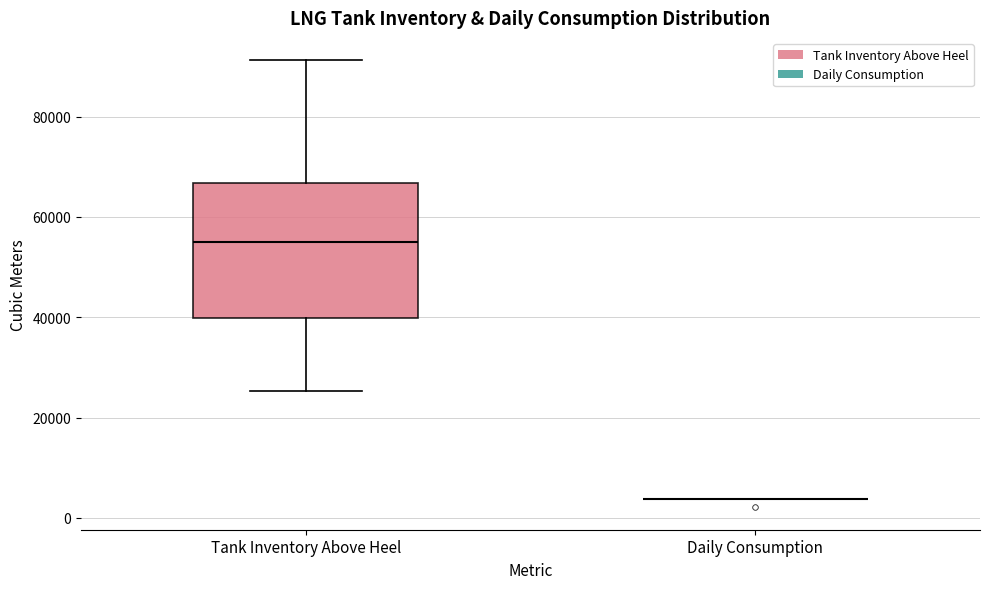

Where does the median line of the box for Tank Inventory Above Heel sit on the y-axis? The values are not printed on the chart, so give them approximately, as read against the axis.

54000